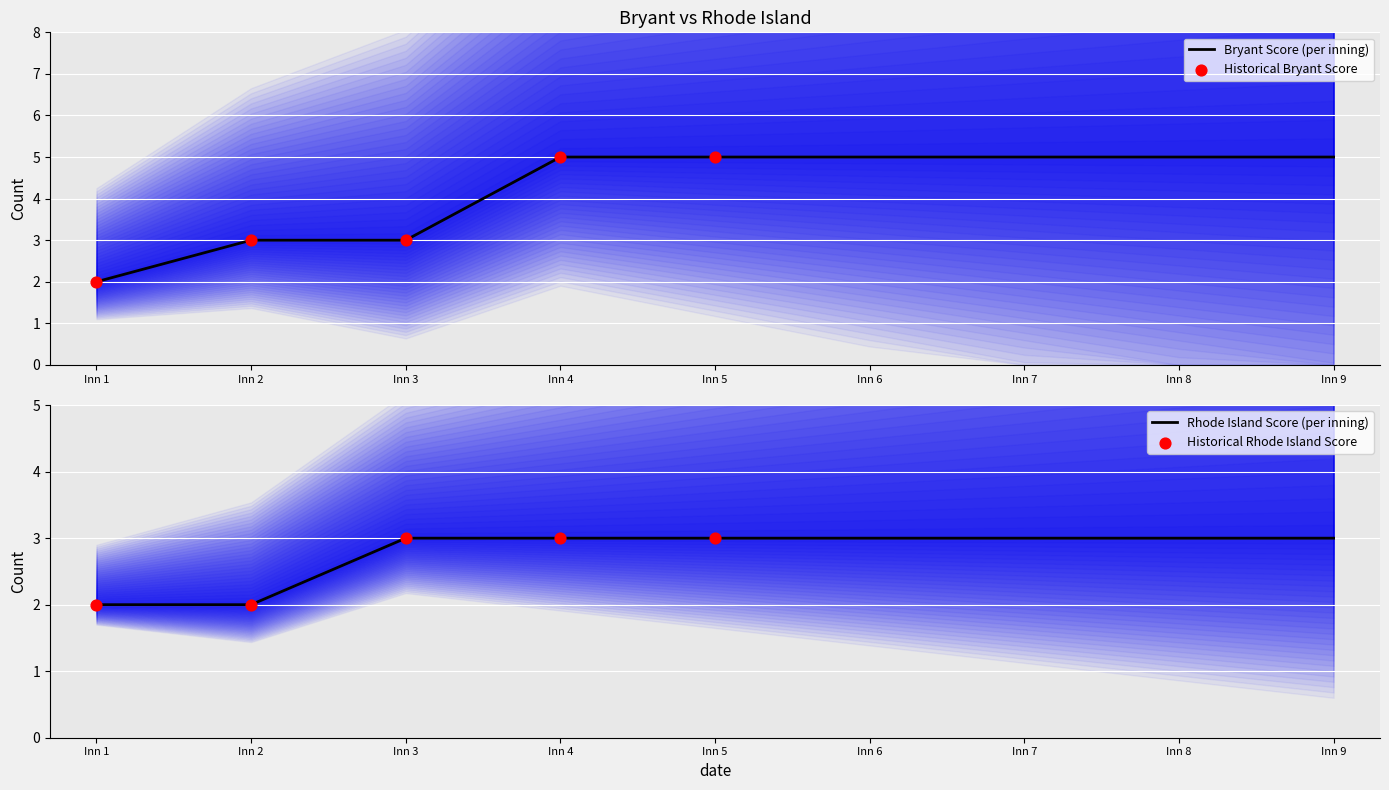

The Bryant Score (per inning) series shows 0 at Inn 1. True or false?

False